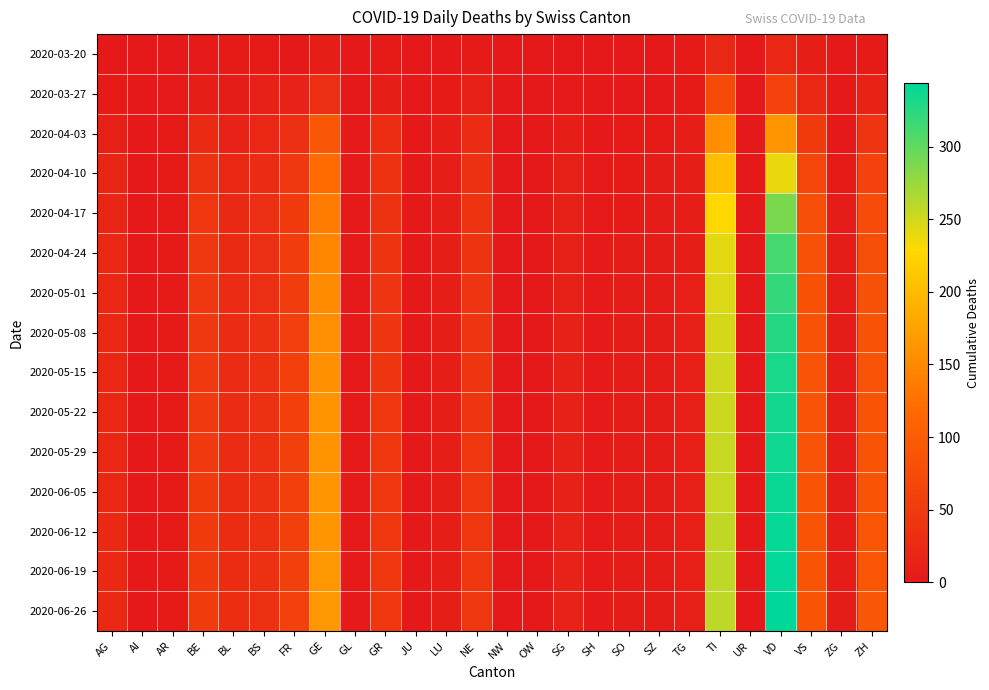

Reading left to right, list all the values displayed in this chart.

2020-03-20: AG=1	AI=0	AR=0	BE=2	BL=3	BS=4	FR=1	GE=9	GL=0	GR=3	JU=0	LU=0	NE=3	NW=0	OW=0	SG=0	SH=0	SO=0	SZ=0	TG=3	TI=22	UR=0	VD=21	VS=7	ZG=0	ZH=4
2020-03-27: AG=3	AI=0	AR=2	BE=8	BL=5	BS=13	FR=14	GE=32	GL=0	GR=9	JU=0	LU=3	NE=13	NW=0	OW=0	SG=2	SH=0	SO=1	SZ=1	TG=4	TI=76	UR=0	VD=63	VS=21	ZG=0	ZH=15
2020-04-03: AG=12	AI=0	AR=3	BE=26	BL=14	BS=21	FR=31	GE=92	GL=2	GR=30	JU=0	LU=7	NE=28	NW=0	OW=0	SG=8	SH=1	SO=3	SZ=4	TG=7	TI=155	UR=1	VD=162	VS=51	ZG=1	ZH=41
2020-04-10: AG=18	AI=0	AR=4	BE=38	BL=21	BS=27	FR=47	GE=120	GL=2	GR=37	JU=0	LU=7	NE=35	NW=0	OW=0	SG=11	SH=2	SO=4	SZ=5	TG=9	TI=204	UR=1	VD=239	VS=68	ZG=4	ZH=62
2020-04-17: AG=19	AI=0	AR=4	BE=44	BL=25	BS=31	FR=51	GE=138	GL=2	GR=38	JU=0	LU=8	NE=39	NW=0	OW=0	SG=12	SH=2	SO=4	SZ=5	TG=9	TI=229	UR=1	VD=288	VS=78	ZG=5	ZH=74
2020-04-24: AG=21	AI=0	AR=4	BE=46	BL=26	BS=33	FR=54	GE=148	GL=2	GR=40	JU=0	LU=8	NE=40	NW=0	OW=0	SG=12	SH=2	SO=5	SZ=5	TG=9	TI=241	UR=1	VD=312	VS=82	ZG=5	ZH=80
2020-05-01: AG=21	AI=0	AR=4	BE=47	BL=27	BS=33	FR=55	GE=152	GL=2	GR=41	JU=0	LU=9	NE=41	NW=0	OW=0	SG=12	SH=2	SO=5	SZ=5	TG=10	TI=245	UR=1	VD=321	VS=84	ZG=5	ZH=83
2020-05-08: AG=21	AI=0	AR=4	BE=47	BL=27	BS=34	FR=56	GE=155	GL=2	GR=42	JU=0	LU=9	NE=41	NW=0	OW=0	SG=13	SH=2	SO=5	SZ=5	TG=10	TI=248	UR=1	VD=327	VS=85	ZG=5	ZH=85
2020-05-15: AG=22	AI=0	AR=4	BE=48	BL=28	BS=34	FR=57	GE=158	GL=2	GR=42	JU=0	LU=9	NE=42	NW=0	OW=0	SG=13	SH=2	SO=5	SZ=5	TG=10	TI=251	UR=1	VD=333	VS=86	ZG=5	ZH=87
2020-05-22: AG=22	AI=0	AR=4	BE=49	BL=28	BS=35	FR=57	GE=160	GL=2	GR=43	JU=0	LU=9	NE=42	NW=0	OW=0	SG=13	SH=2	SO=5	SZ=5	TG=10	TI=252	UR=1	VD=335	VS=87	ZG=5	ZH=88
2020-05-29: AG=22	AI=0	AR=4	BE=49	BL=28	BS=35	FR=58	GE=161	GL=2	GR=43	JU=0	LU=9	NE=43	NW=0	OW=0	SG=13	SH=2	SO=5	SZ=5	TG=10	TI=254	UR=1	VD=337	VS=87	ZG=5	ZH=89
2020-06-05: AG=22	AI=0	AR=4	BE=50	BL=29	BS=35	FR=58	GE=162	GL=2	GR=43	JU=0	LU=9	NE=43	NW=0	OW=0	SG=13	SH=2	SO=5	SZ=5	TG=10	TI=255	UR=1	VD=339	VS=88	ZG=5	ZH=90
2020-06-12: AG=23	AI=0	AR=4	BE=51	BL=29	BS=36	FR=59	GE=163	GL=2	GR=44	JU=0	LU=9	NE=44	NW=0	OW=0	SG=14	SH=2	SO=5	SZ=5	TG=10	TI=257	UR=1	VD=341	VS=89	ZG=5	ZH=91
2020-06-19: AG=23	AI=0	AR=4	BE=51	BL=29	BS=36	FR=59	GE=164	GL=2	GR=44	JU=0	LU=9	NE=44	NW=0	OW=0	SG=14	SH=2	SO=5	SZ=5	TG=10	TI=258	UR=1	VD=342	VS=89	ZG=5	ZH=91
2020-06-26: AG=23	AI=0	AR=4	BE=52	BL=30	BS=36	FR=60	GE=165	GL=2	GR=44	JU=0	LU=9	NE=45	NW=0	OW=0	SG=14	SH=2	SO=5	SZ=5	TG=10	TI=259	UR=1	VD=344	VS=90	ZG=5	ZH=92